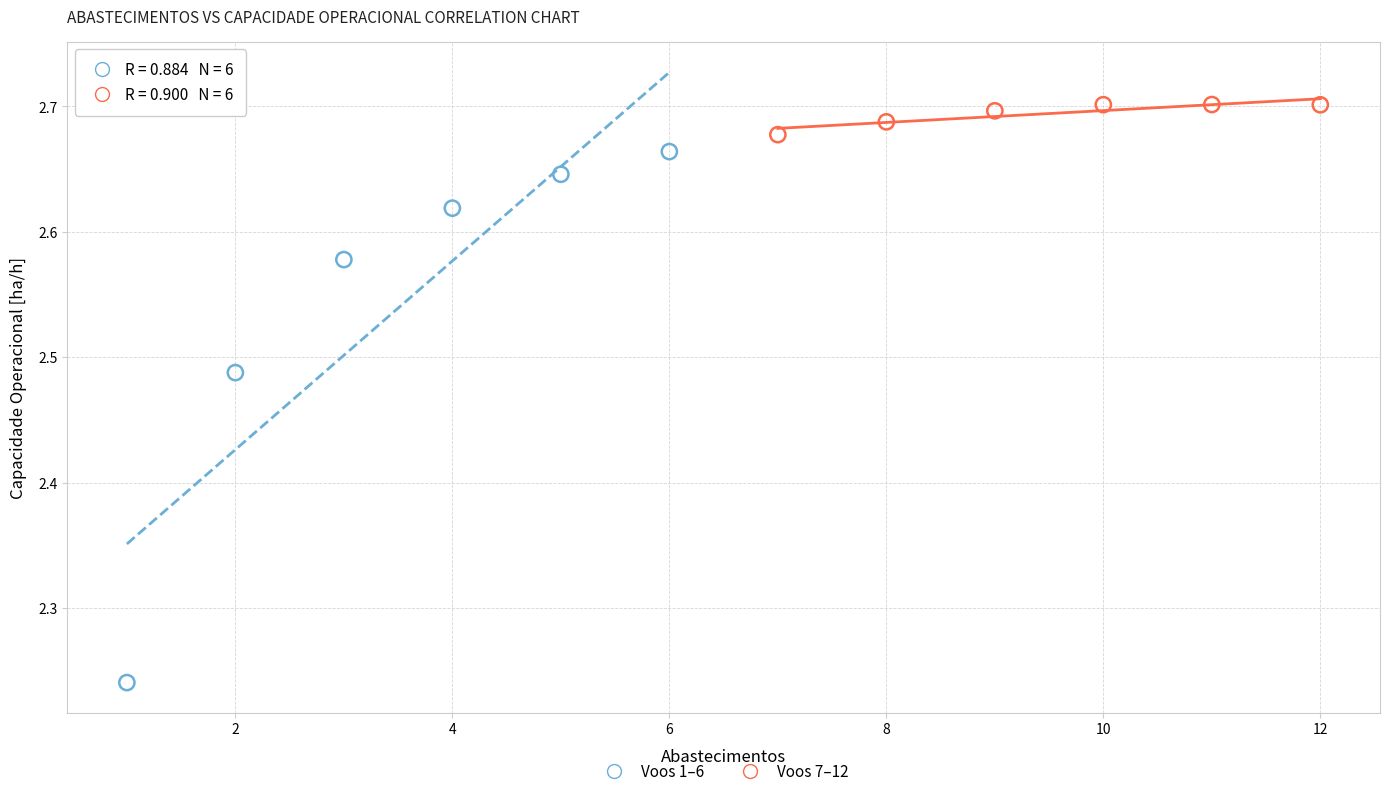

Which series reaches the maximum Y coordinate?

Voos 7–12